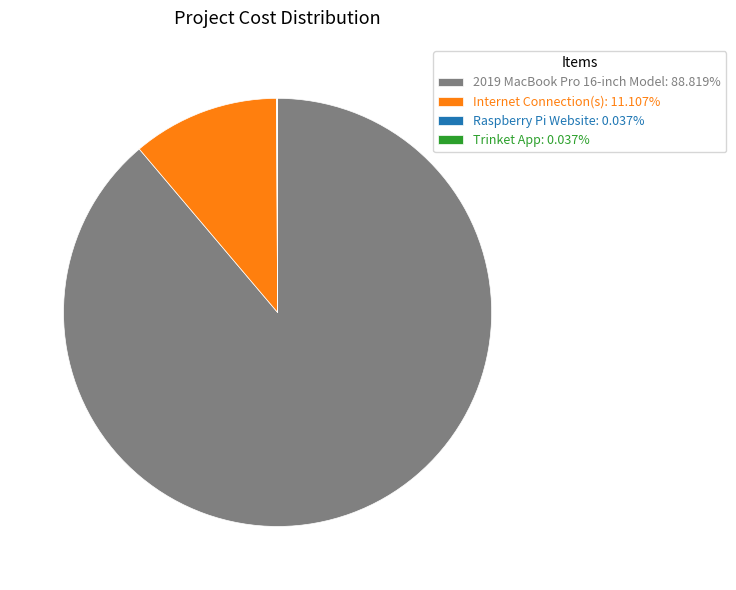

Is 2019 MacBook Pro 16-inch Model: 88.819% the majority of the pie?

Yes